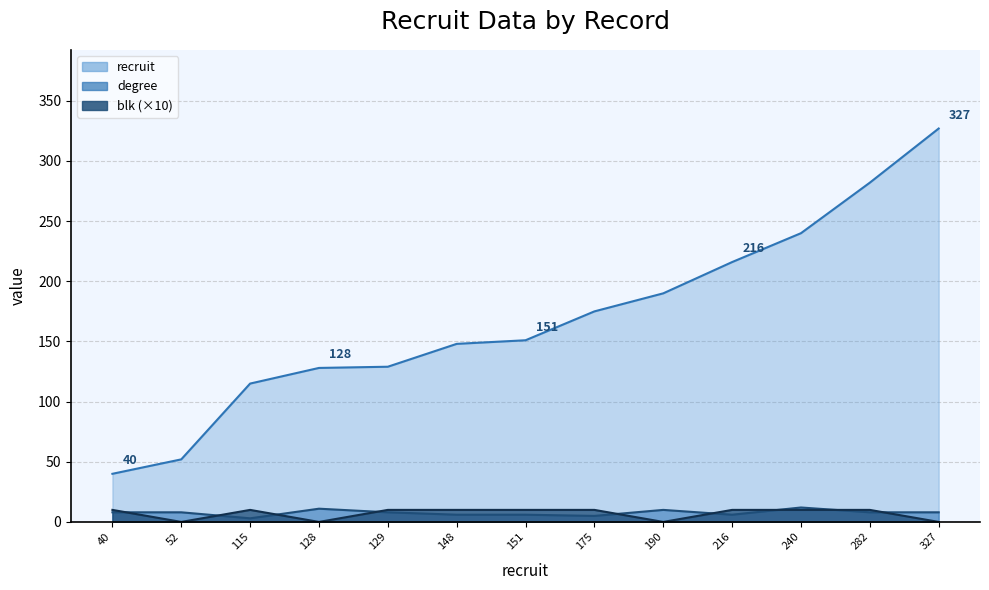

Is the value of degree at 128 greater than the value of blk at 175?

Yes